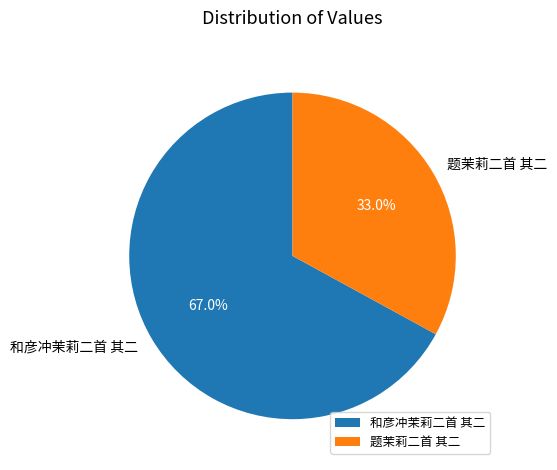

Do 和彦冲茉莉二首 其二 and 题茉莉二首 其二 together represent more than half of the pie?

Yes